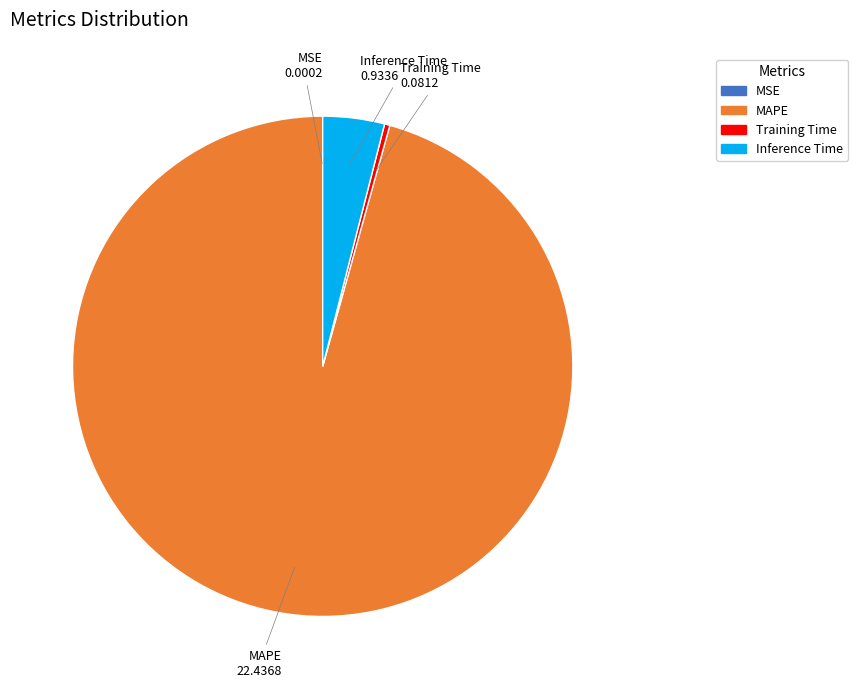

Combined, do MAPE and Training Time account for over 50%?

Yes